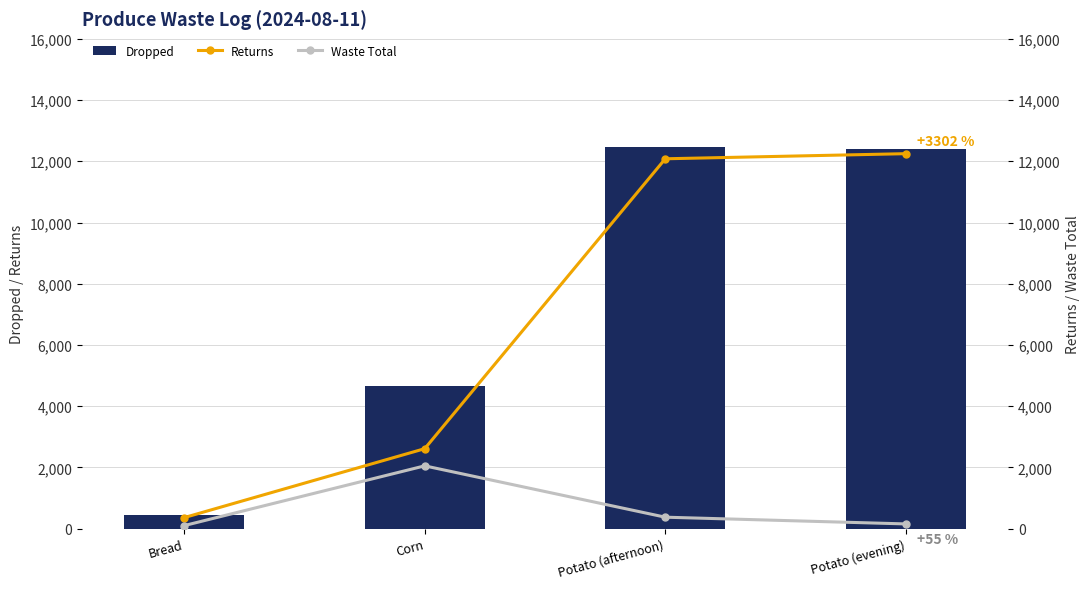

Between Bread and Corn, which series saw the biggest shift?

Dropped